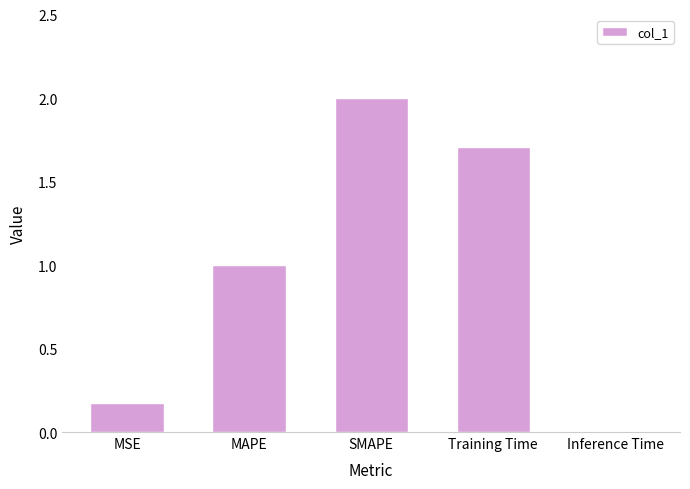

How many distinct data groups are displayed?

1